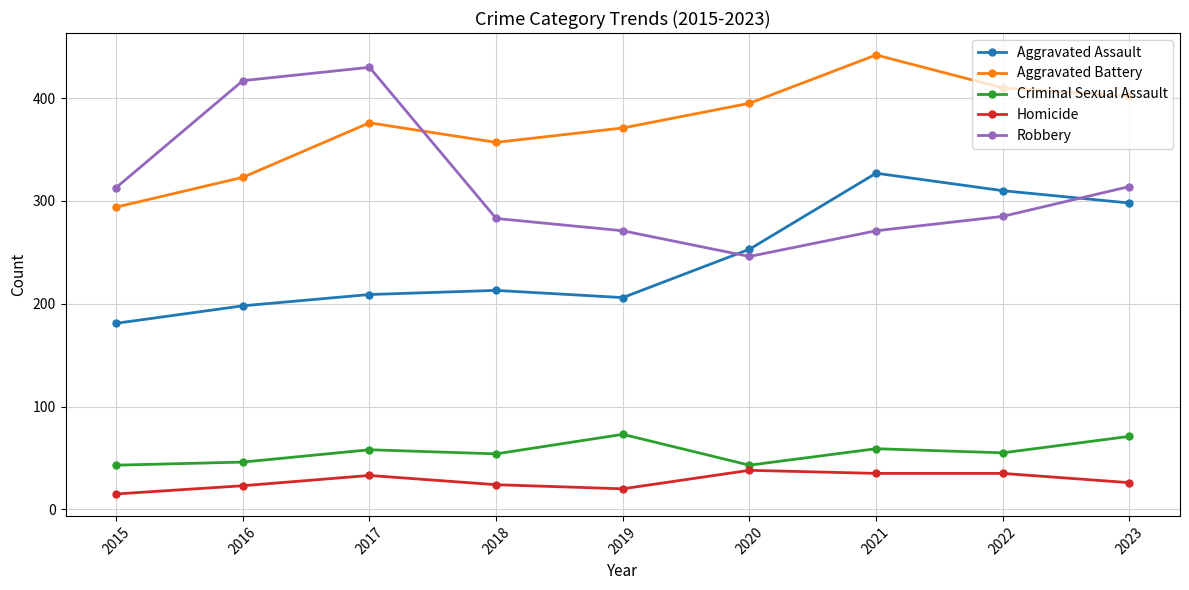

What is the difference between the maximum and minimum values in the Criminal Sexual Assault series?

30